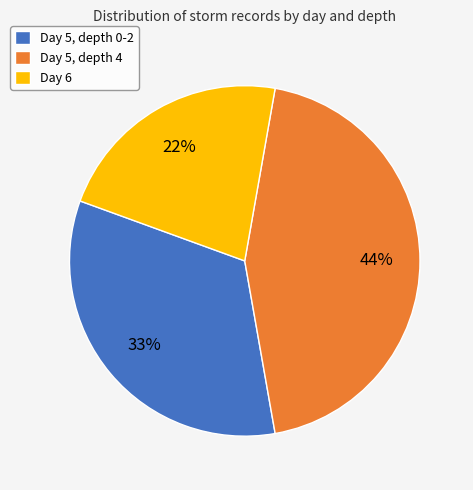

What is the largest slice in the pie chart?

Day 5, depth 4